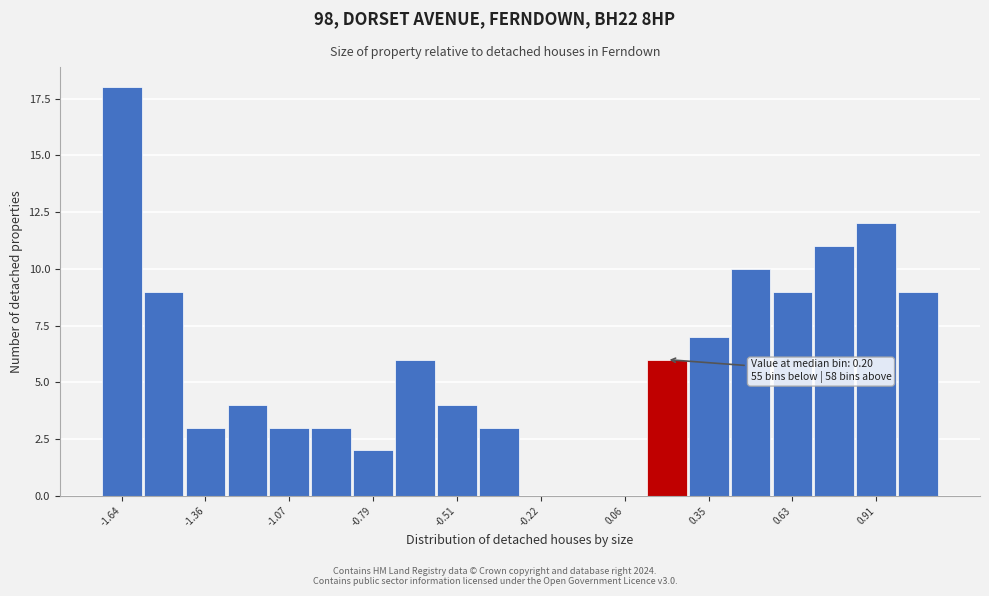

Around what value on the x-axis is the tallest bar? Give the approximate position of its centre, as read against the axis.

-1.65